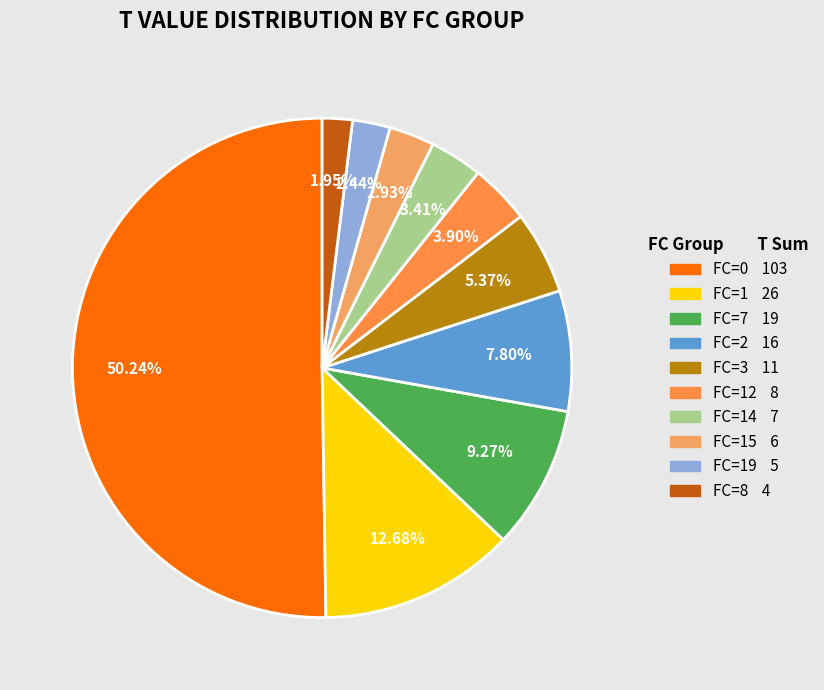

How many segments does this pie chart have?

10